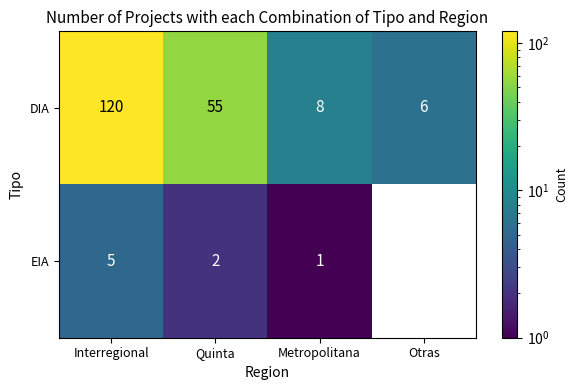

Which series has the largest total across all categories?

DIA